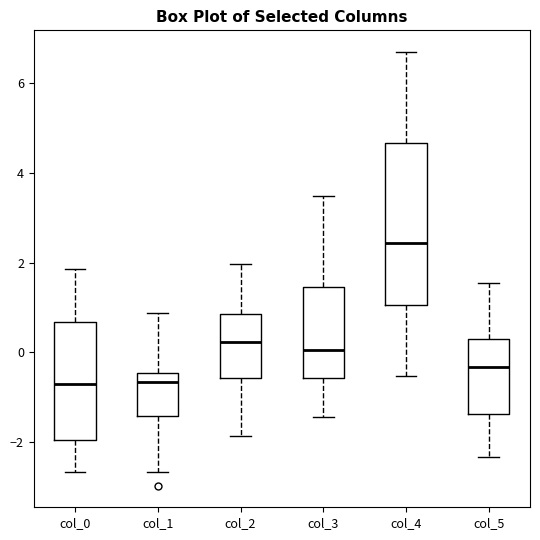

Reading left to right, transcribe this box plot: for each box, give where its median line is, the range the box spans, and where its two whiskers end, as read against the y-axis. The values are not printed on the chart, so give them approximately, as read against the axis.

col_0: median -0.8, box -2.0 to 0.6, whiskers -2.6 to 1.8
col_1: median -0.6, box -1.4 to -0.4, whiskers -2.6 to 0.8
col_2: median 0.2, box -0.6 to 0.8, whiskers -1.8 to 2.0
col_3: median 0.0, box -0.6 to 1.4, whiskers -1.4 to 3.4
col_4: median 2.4, box 1.0 to 4.6, whiskers -0.6 to 6.6
col_5: median -0.4, box -1.4 to 0.2, whiskers -2.4 to 1.6